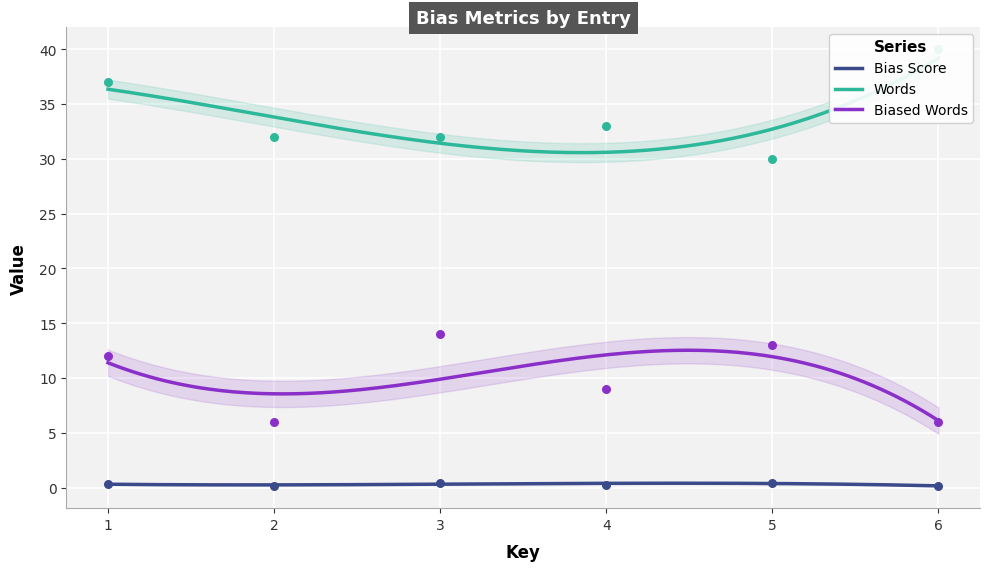

At which category is the sum across all series the highest?

1